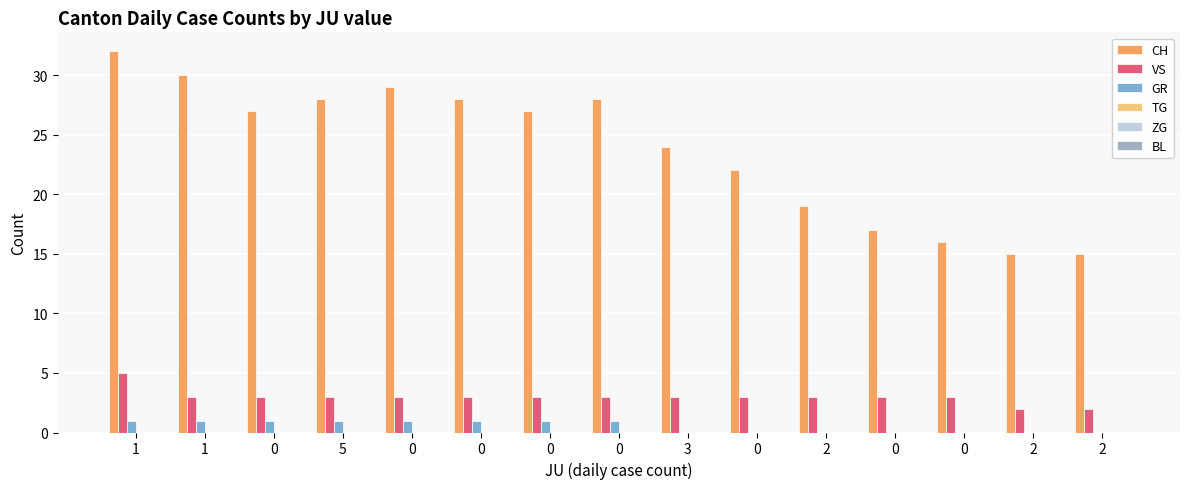

Reading left to right, what are all the values shown in this chart?

CH: 1=32	1=30	0=27	5=28	0=29	0=28	0=27	0=28	3=24	0=22	2=19	0=17	0=16	2=15	2=15
VS: 1=5	1=3	0=3	5=3	0=3	0=3	0=3	0=3	3=3	0=3	2=3	0=3	0=3	2=2	2=2
GR: 1=1	1=1	0=1	5=1	0=1	0=1	0=1	0=1	3=0	0=0	2=0	0=0	0=0	2=0	2=0
TG: 1=0	1=0	0=0	5=0	0=0	0=0	0=0	0=0	3=0	0=0	2=0	0=0	0=0	2=0	2=0
ZG: 1=0	1=0	0=0	5=0	0=0	0=0	0=0	0=0	3=0	0=0	2=0	0=0	0=0	2=0	2=0
BL: 1=0	1=0	0=0	5=0	0=0	0=0	0=0	0=0	3=0	0=0	2=0	0=0	0=0	2=0	2=0